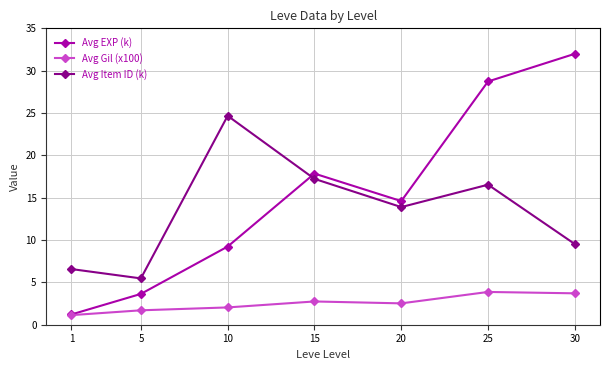

In Avg EXP (k), how many points are lower than both neighbors (excluding endpoints)?

1